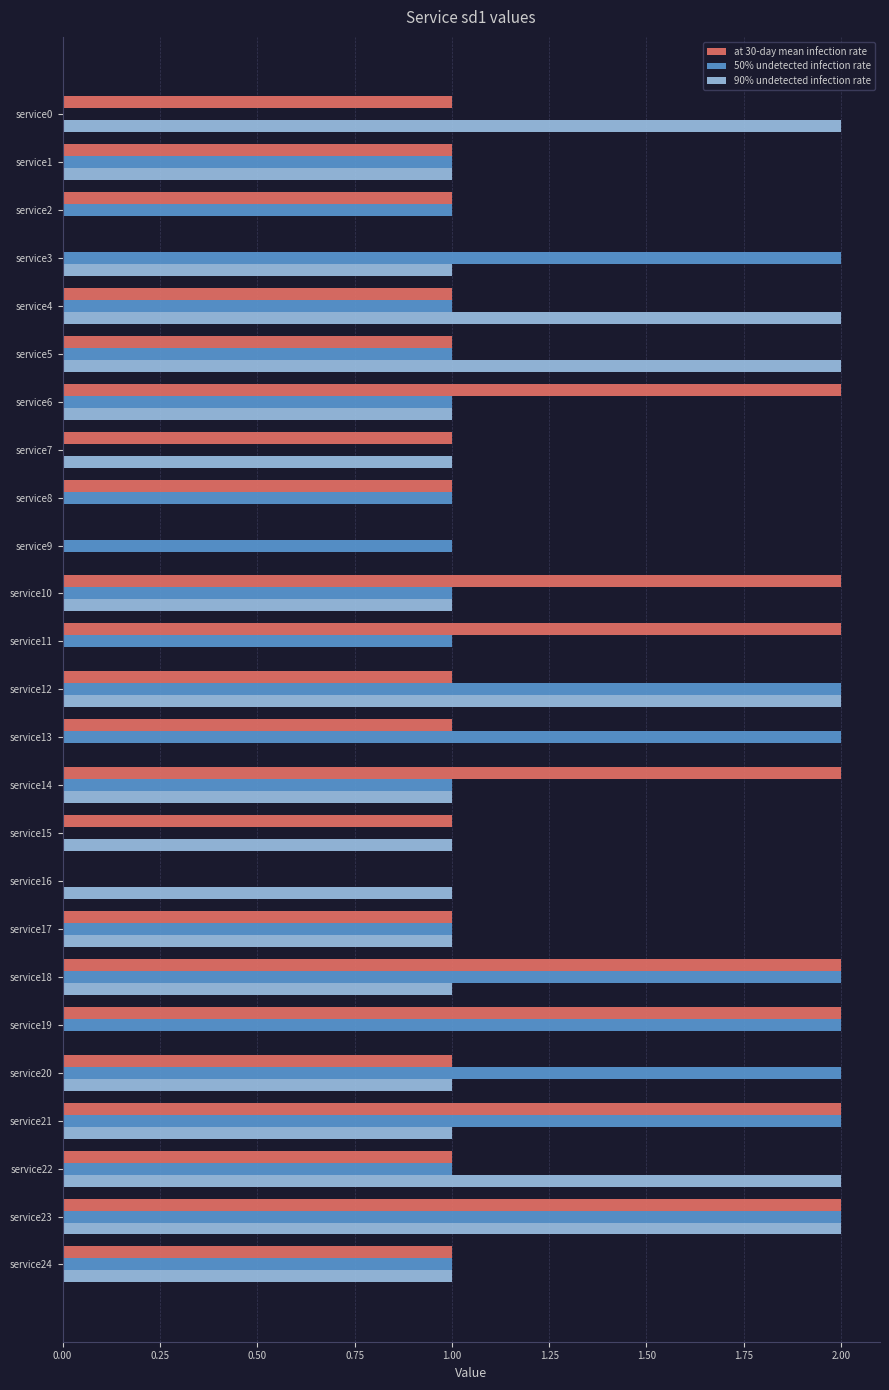

What is the sum of all 90% undetected infection rate values?

25